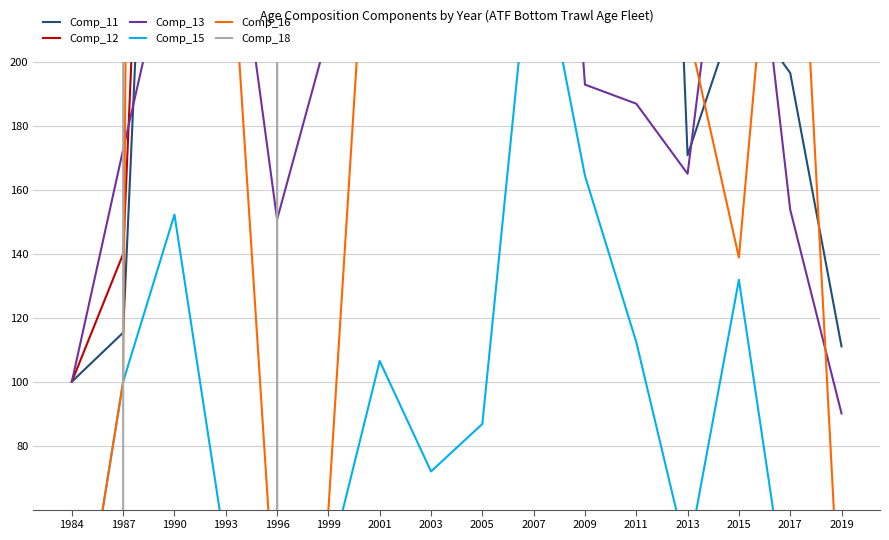

True or false: Comp_18 and Comp_15 cross at least once.

True